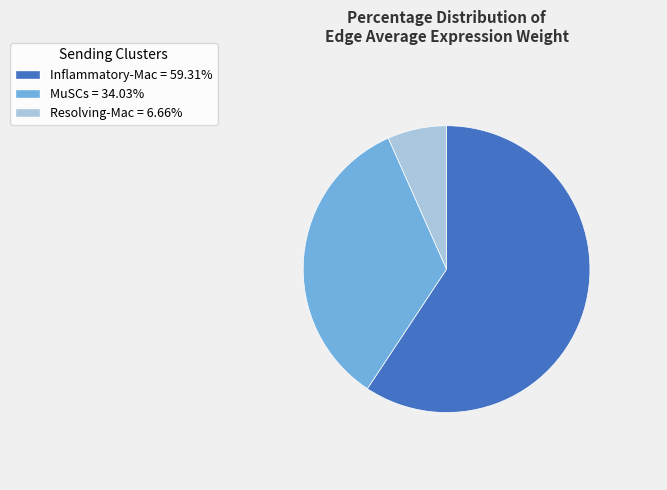

How many slices are in this pie chart?

3